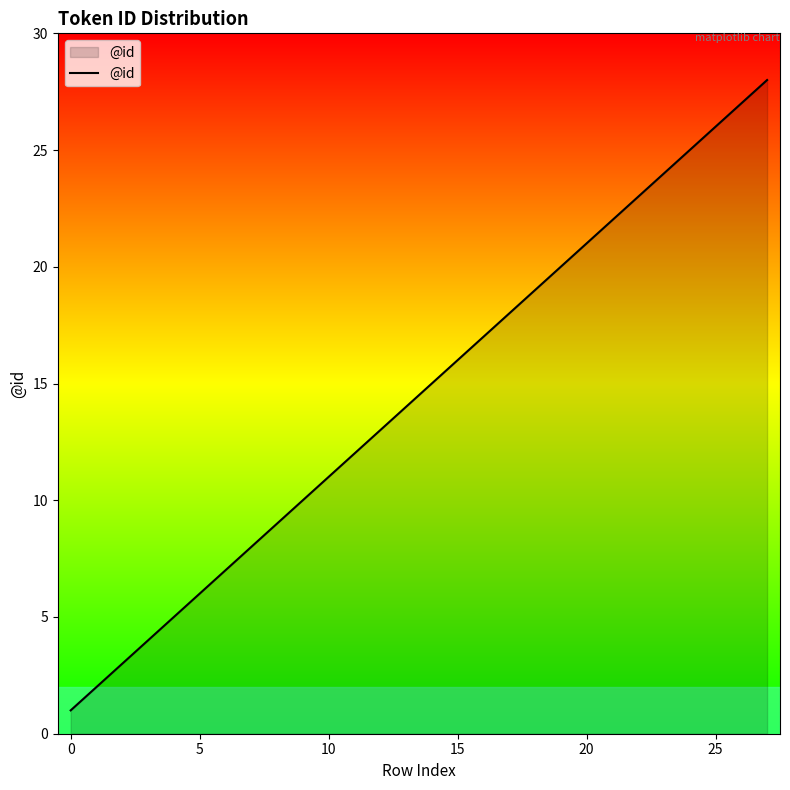

Does the chart display data point markers on the line(s)?

No